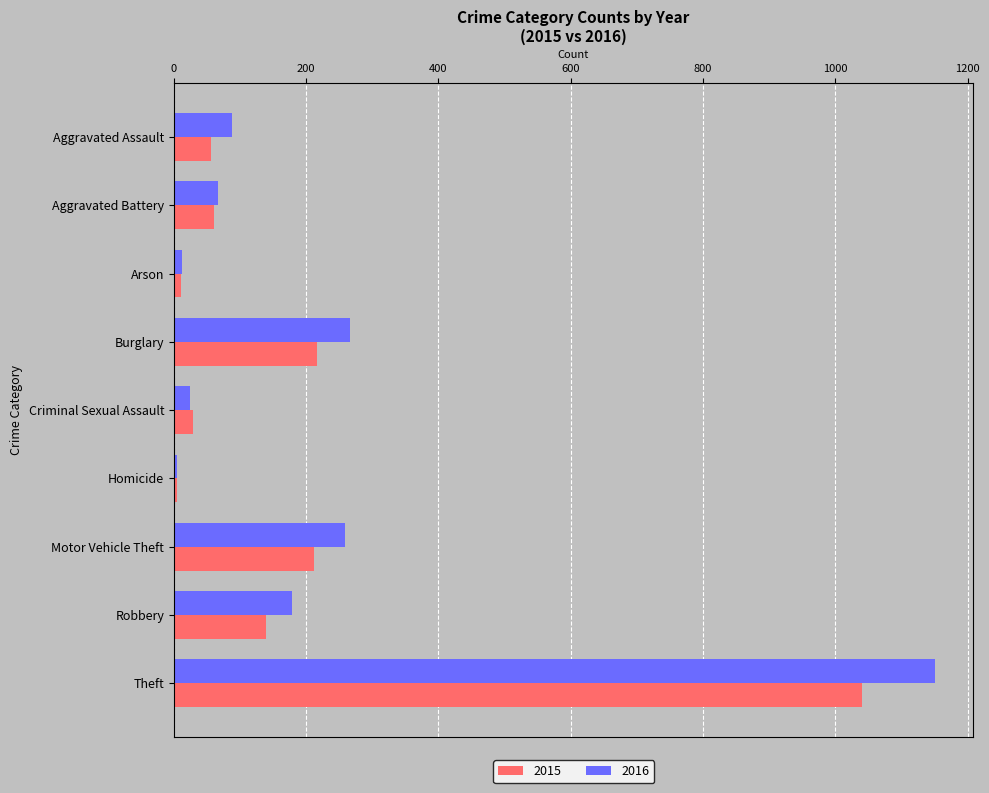

What is the highest value of the 2016 series?

1151